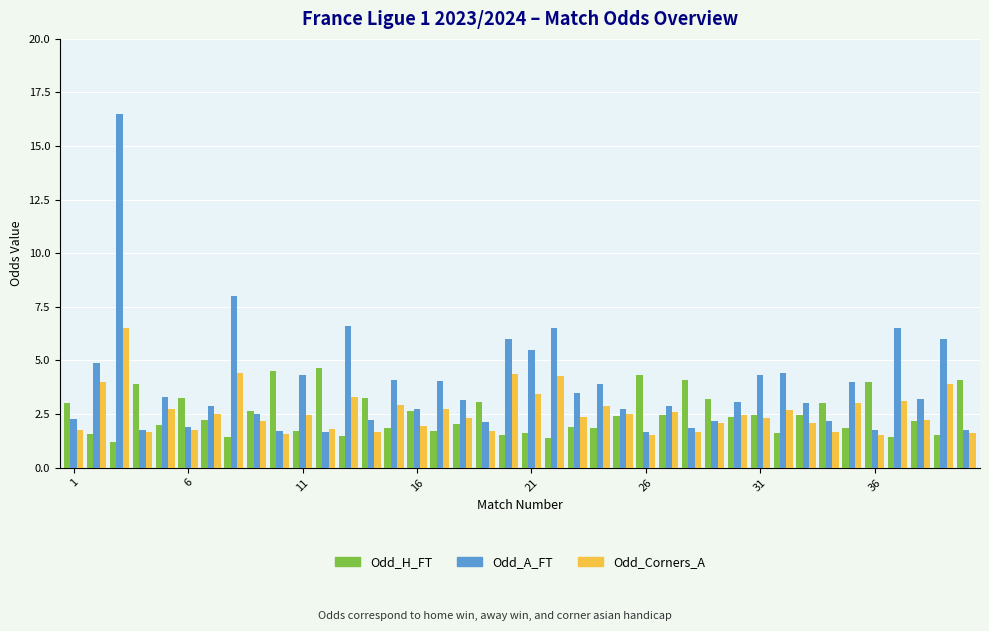

What is the average value of the Odd_H_FT series?

2.5